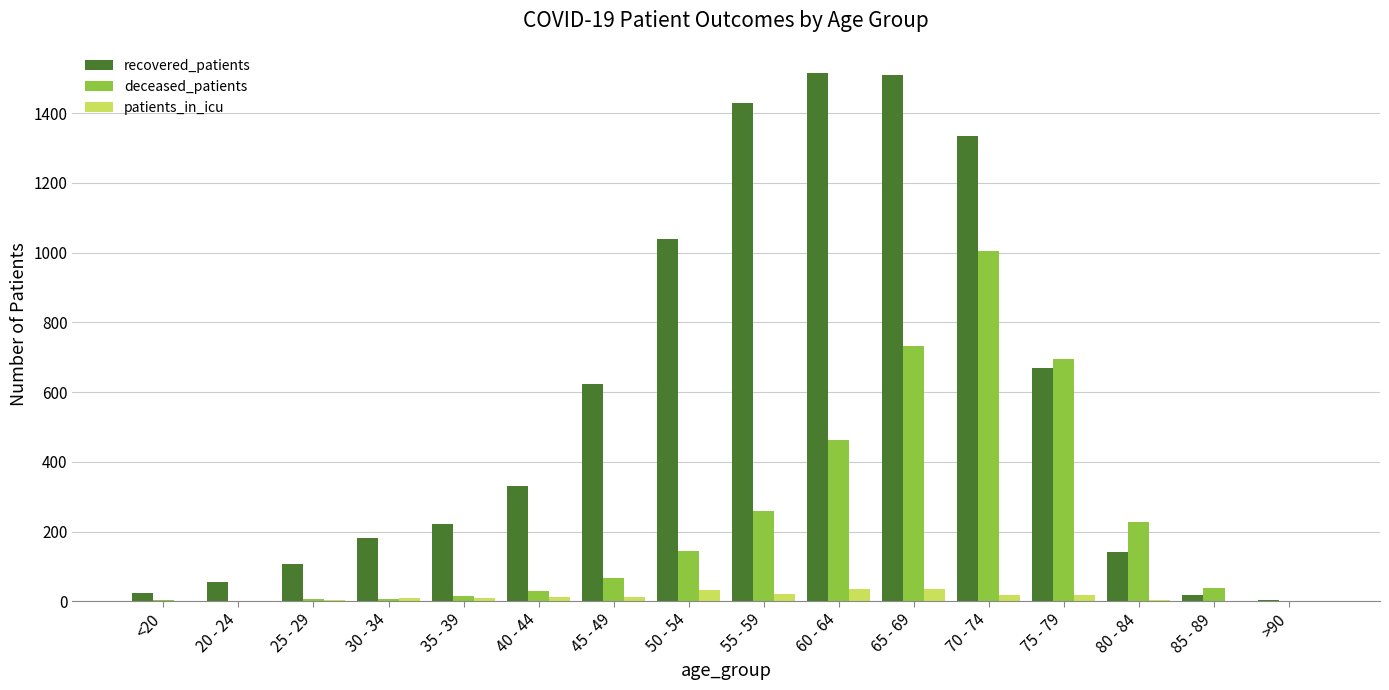

What is the greatest value displayed?

1516